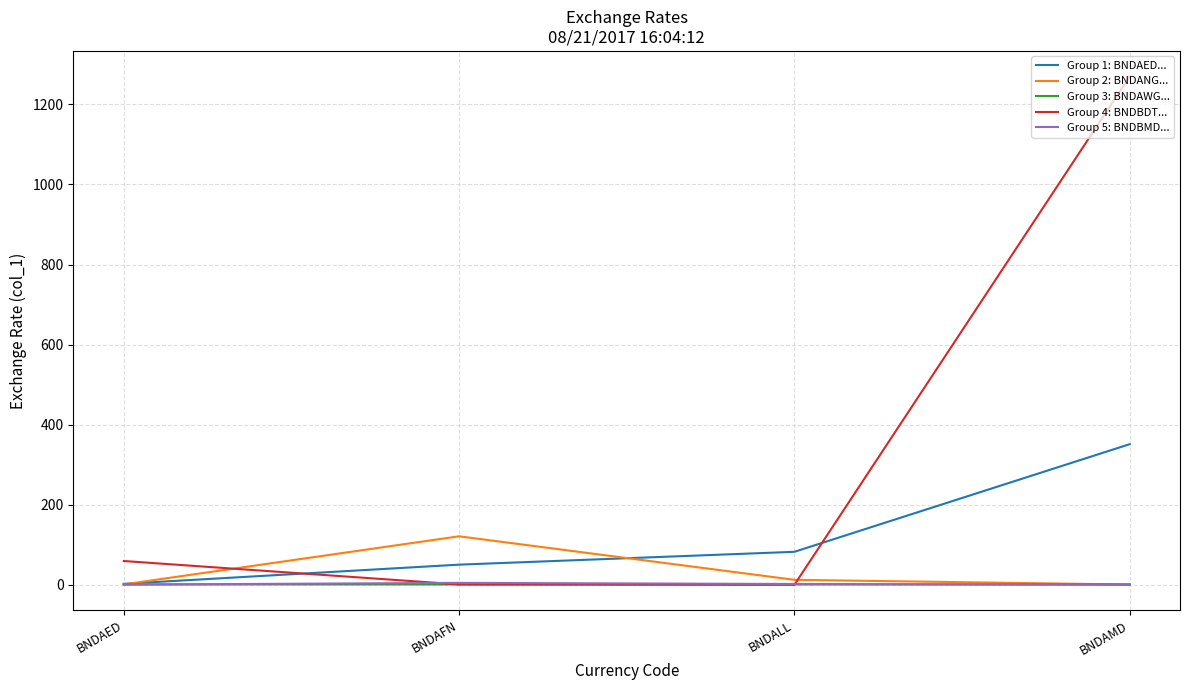

At which category is the sum across all series the highest?

BNDAMD